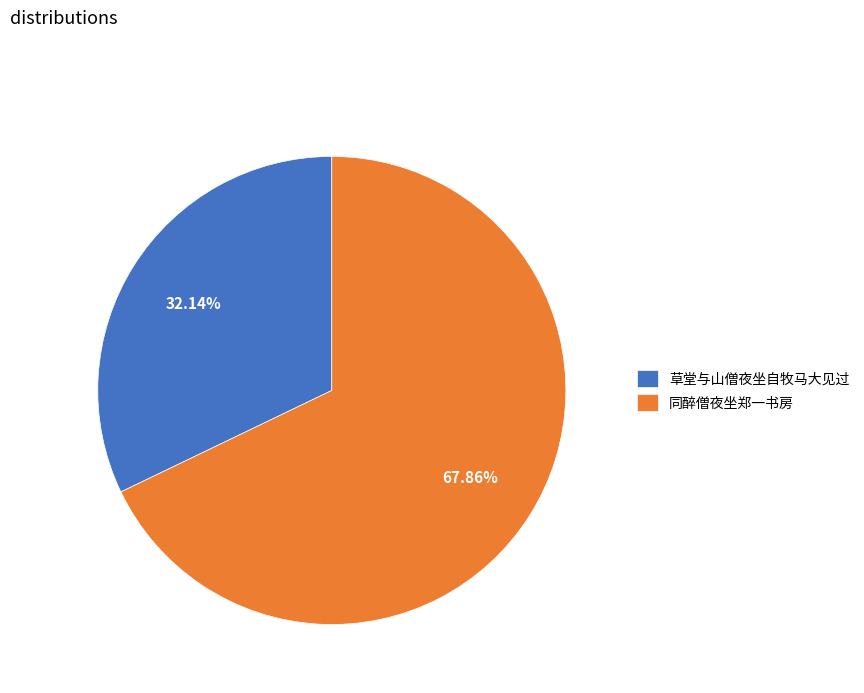

Count the number of slices in the pie.

2